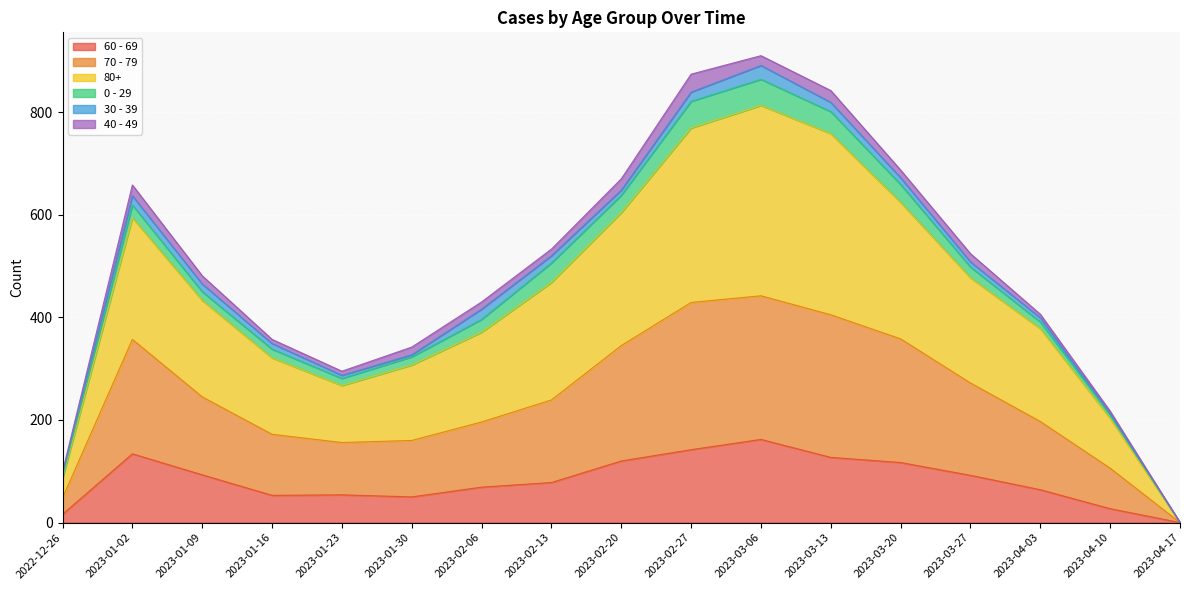

The 70 - 79 series shows 197 at 2023-04-03. True or false?

True